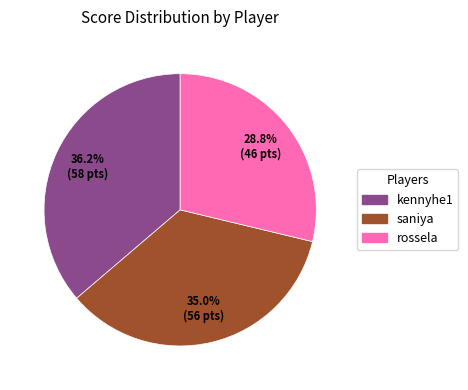

Is there a majority slice in this chart?

No